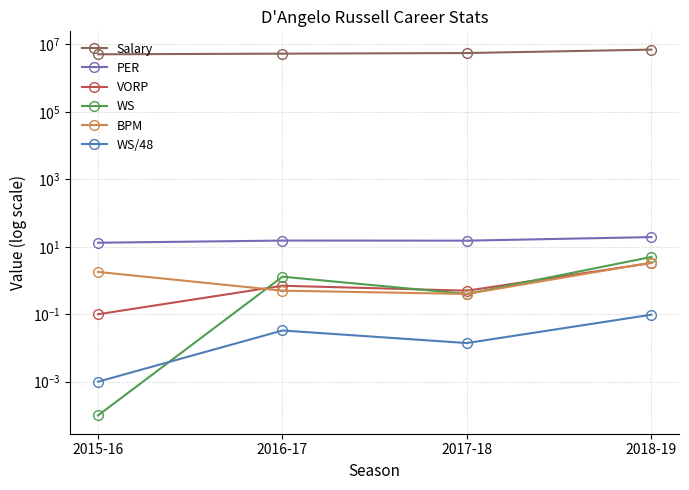

What is the label of the 2nd point from the right?

2017-18